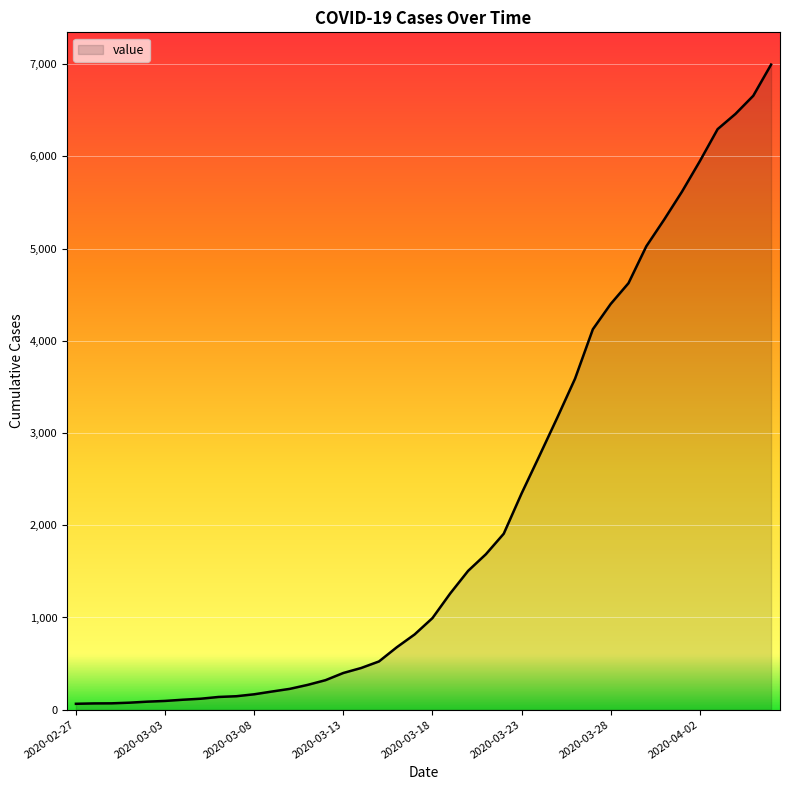

What is the difference between the maximum and minimum values?

6931